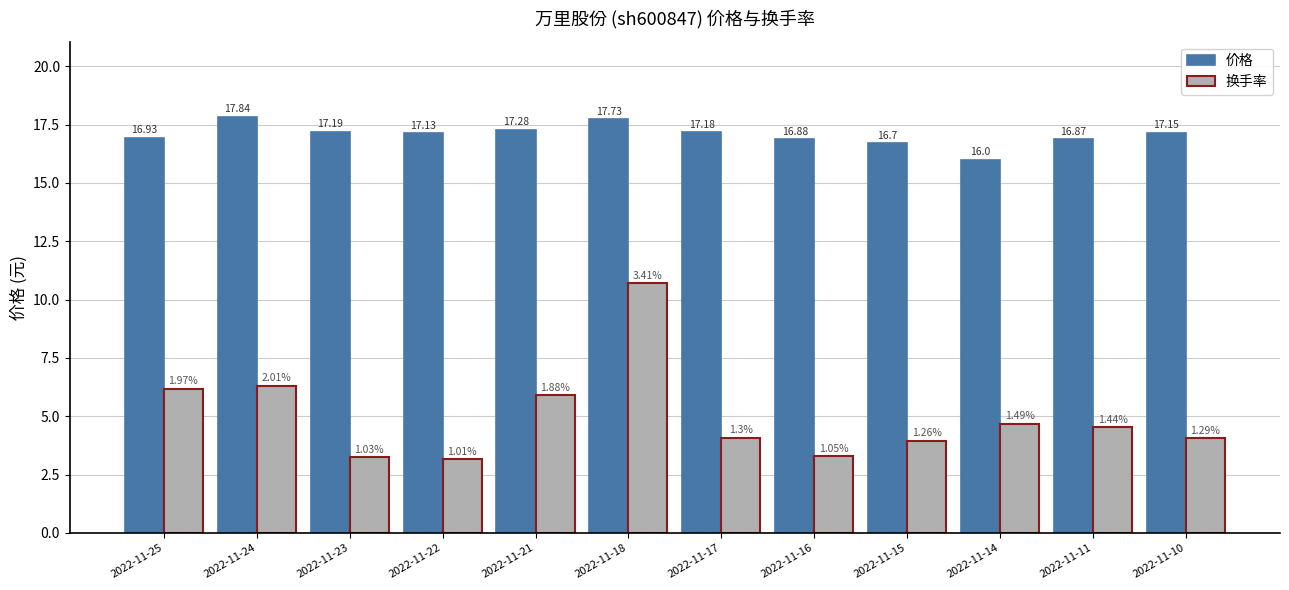

What is the difference between the maximum and minimum values in the 换手率 series?

7.5